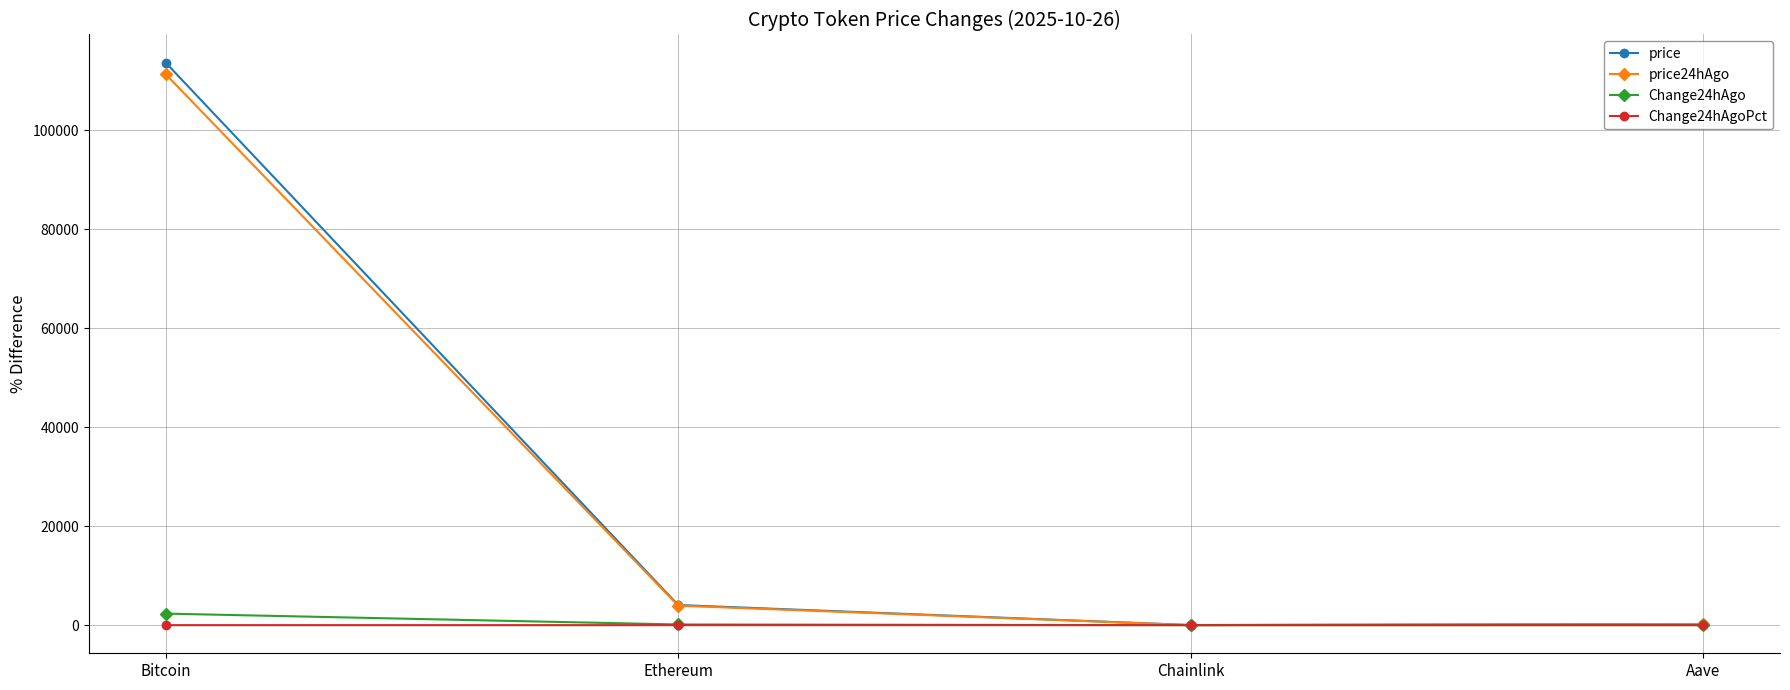

How many values in the Change24hAgo series are below 135?

2